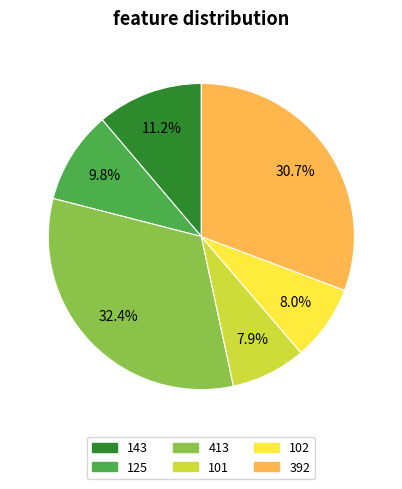

Does 125 represent more than half of the total?

No